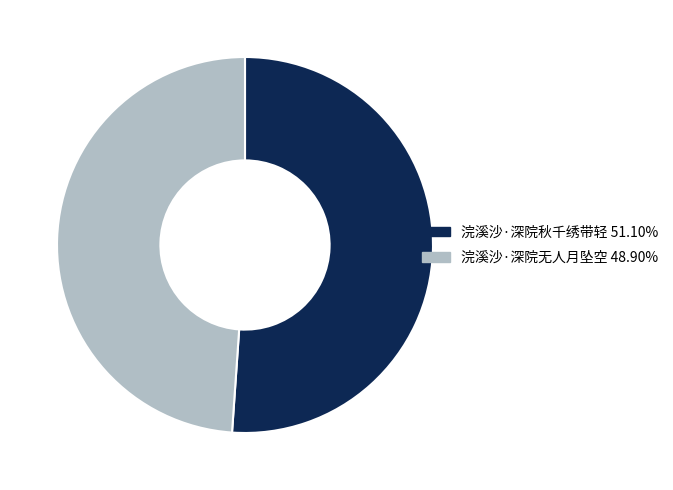

Approximately how many times larger is the value at 浣溪沙·深院秋千绣带轻 compared to 浣溪沙·深院无人月坠空?

1.0